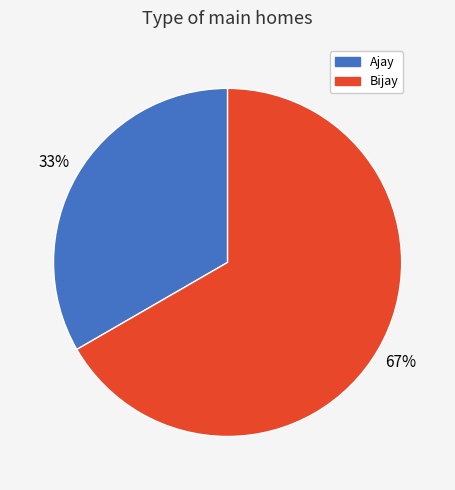

Which slice represents more than half of the pie?

Bijay